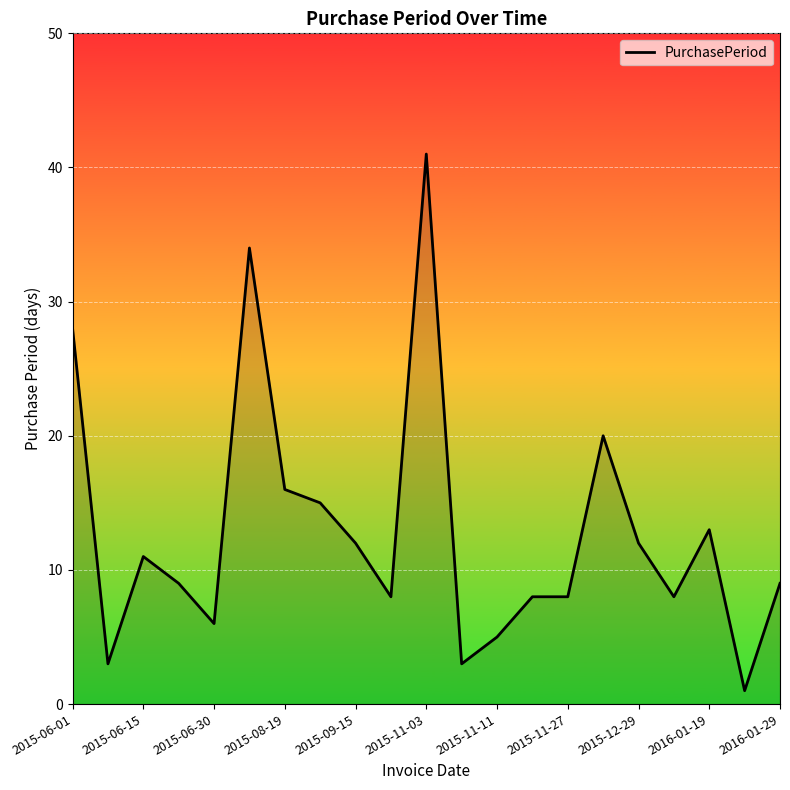

What is the greatest value displayed?

41